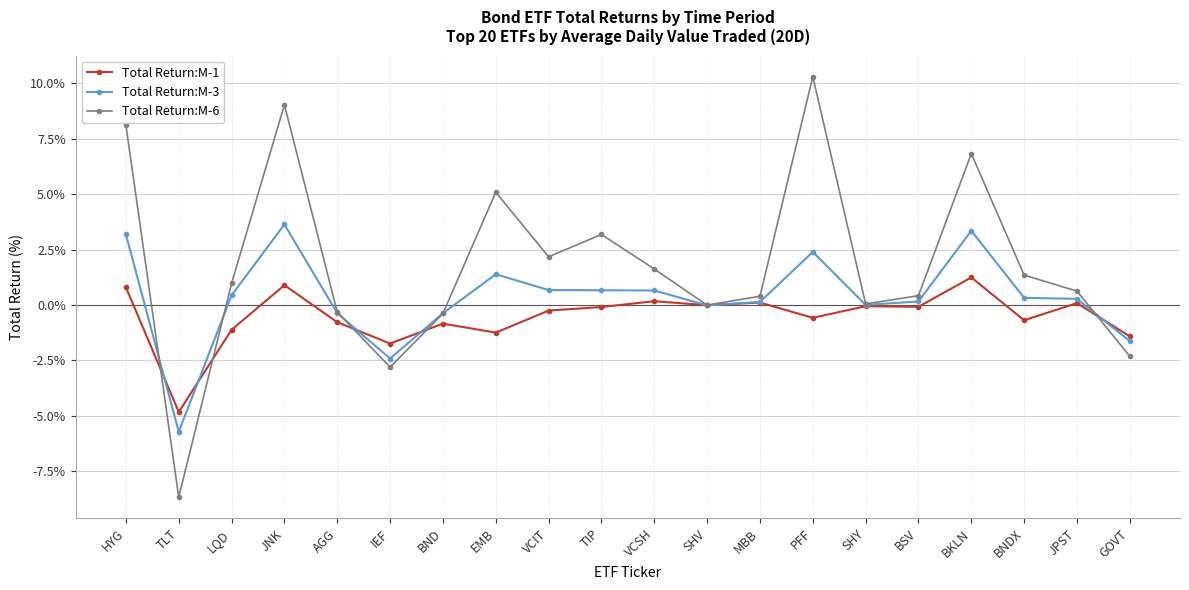

At which category is the sum across all series the highest?

JNK